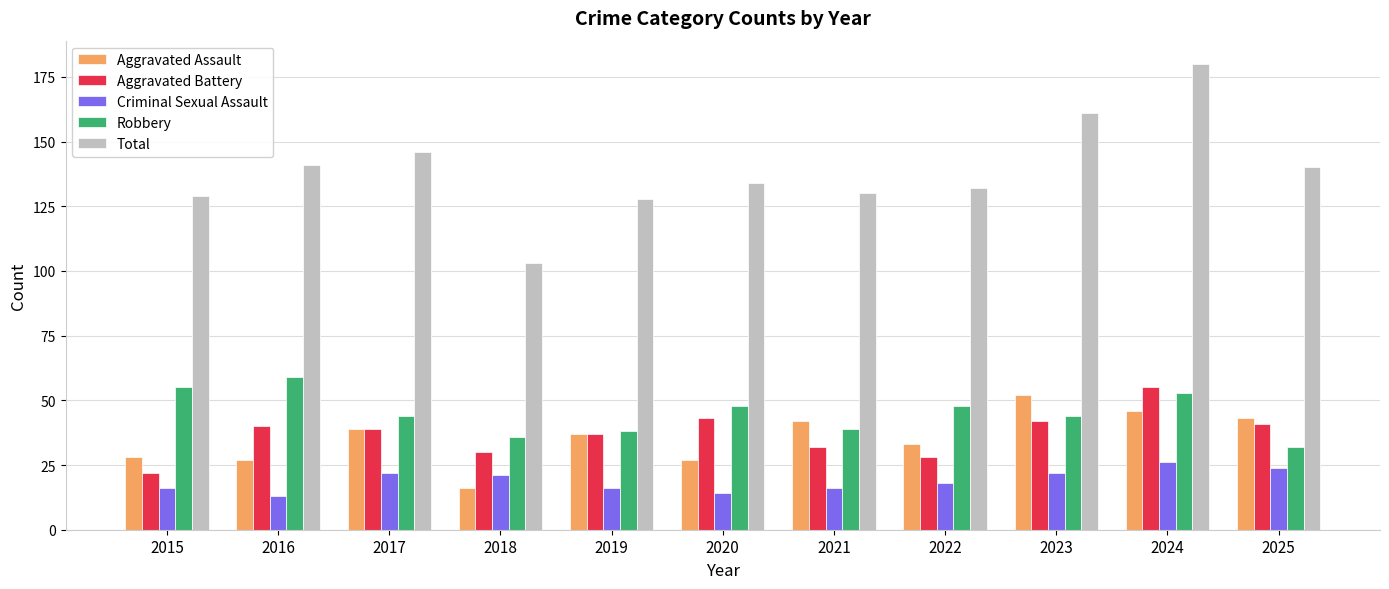

Which series has the largest range (max minus min)?

Total